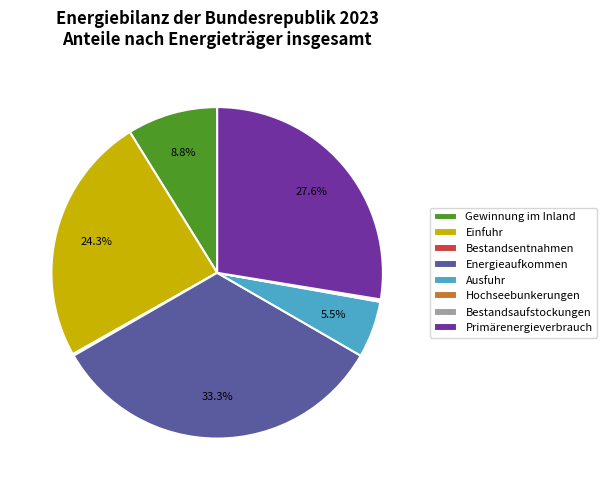

Which category has the biggest portion of the pie?

Energieaufkommen